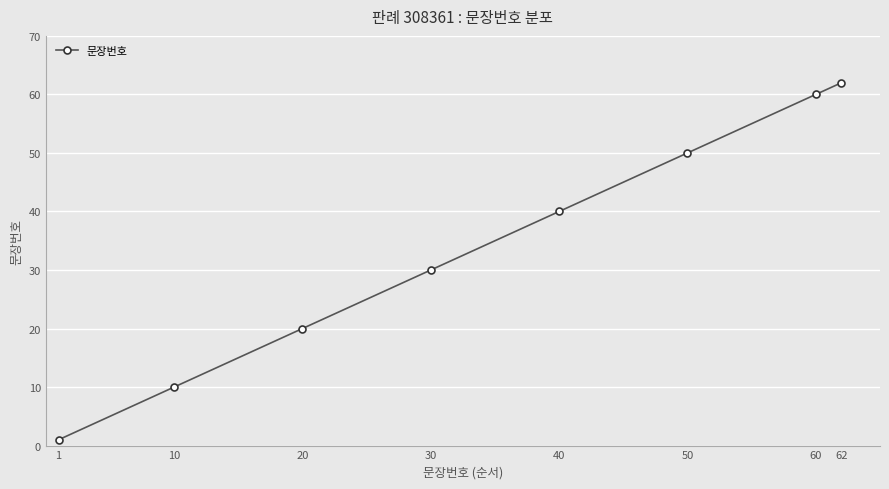

True or false: the data has more than 1 interior local peaks.

False